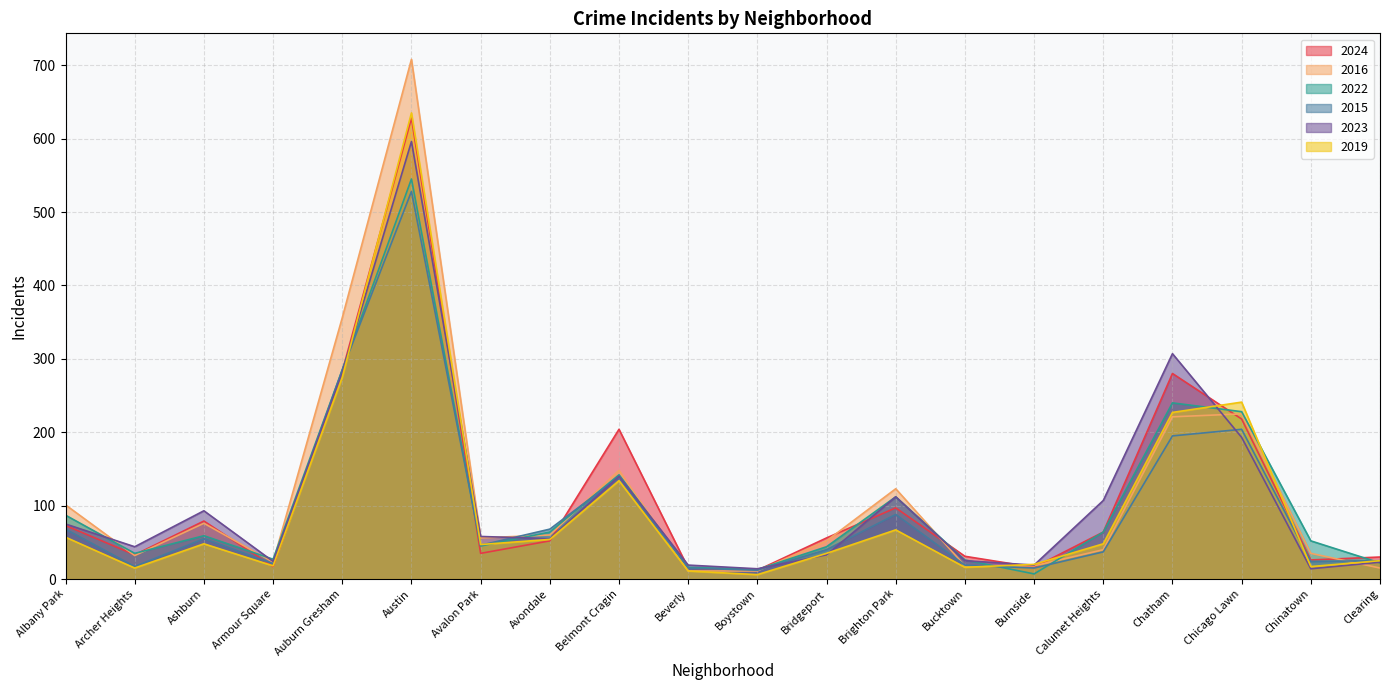

Where is the first local minimum for 2023?

Archer Heights